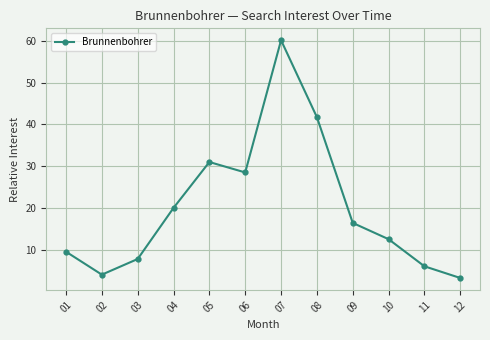

What is the average value?

20.1